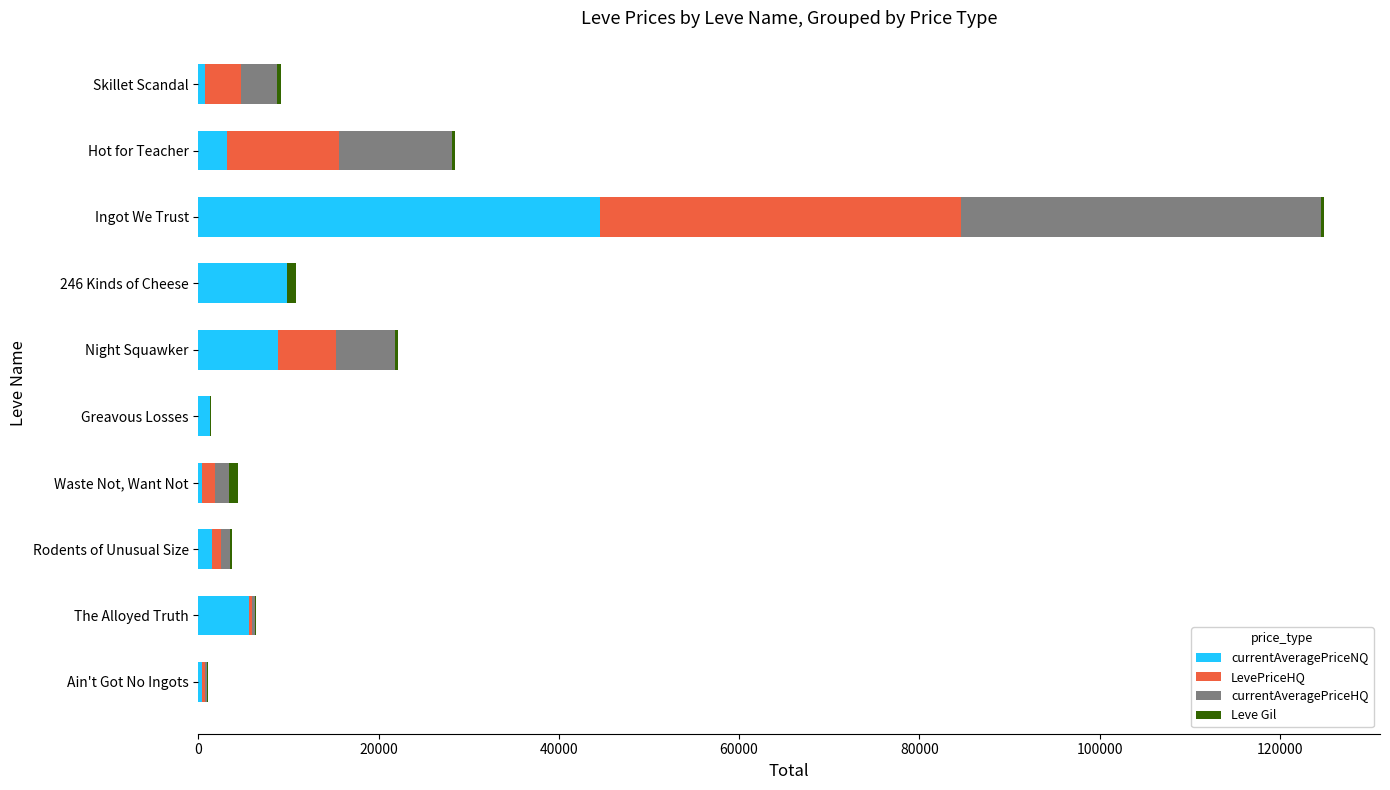

At which category is the sum across all series the highest?

Ingot We Trust